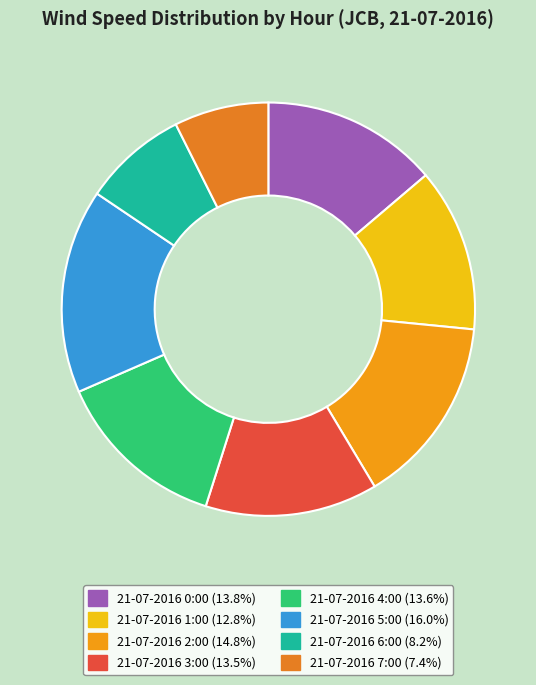

Which has a higher value, 21-07-2016 5:00 or 21-07-2016 7:00?

21-07-2016 5:00